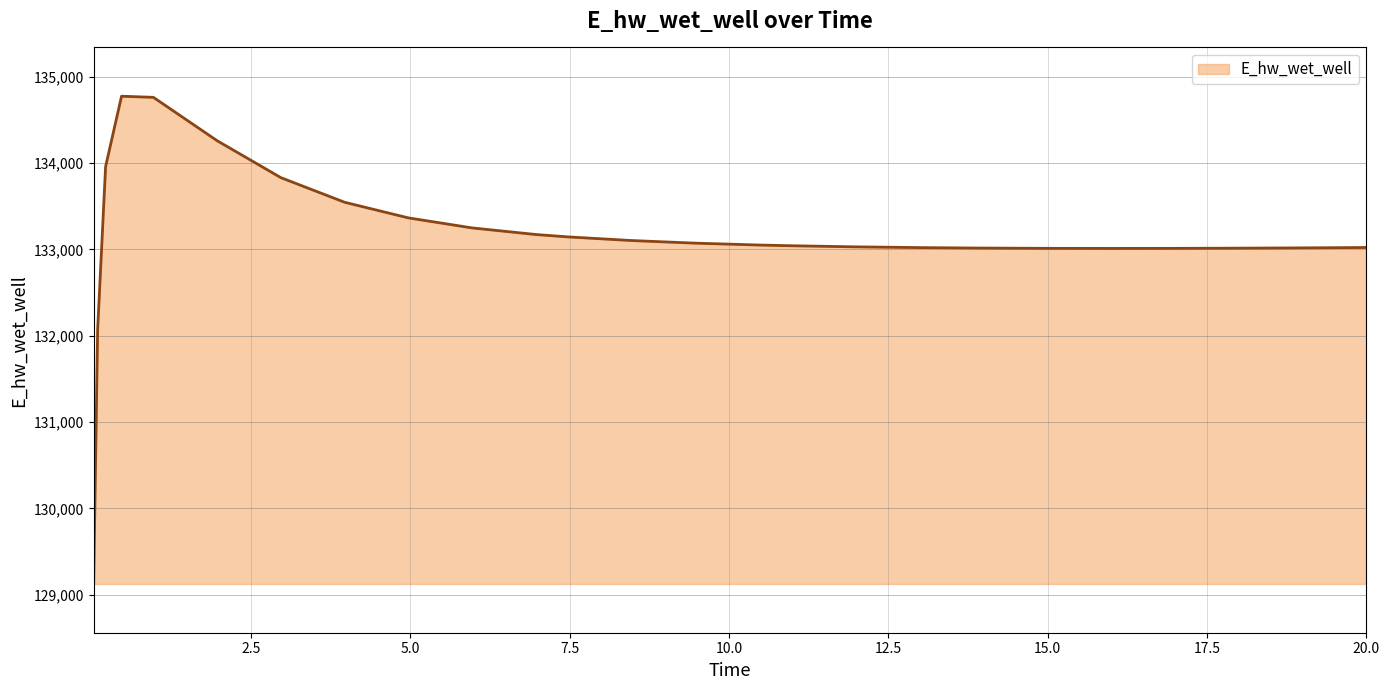

What is the difference between the maximum and minimum values?

5648.9